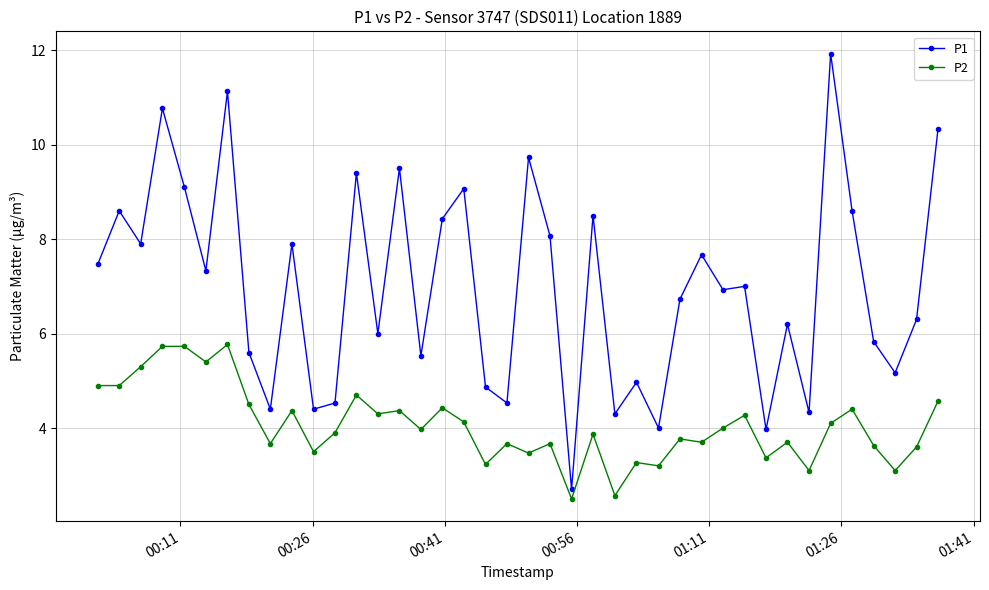

What is the lowest value of the P1 series?

2.7